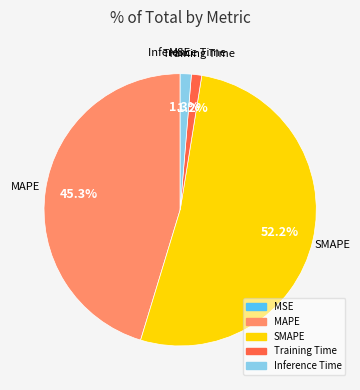

What is the largest slice in the pie chart?

SMAPE